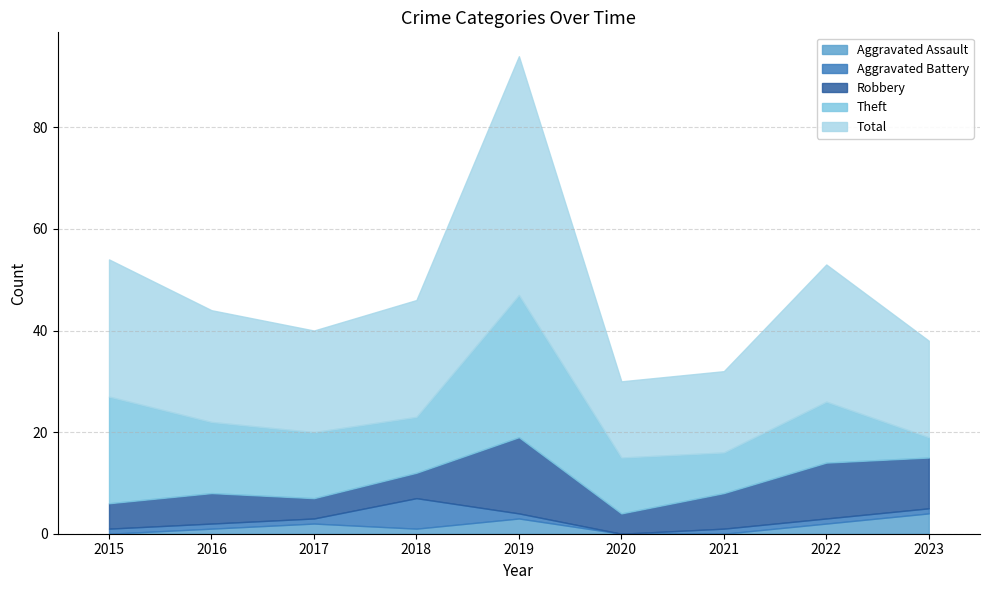

What is the difference between the highest and lowest values at 2021?

16